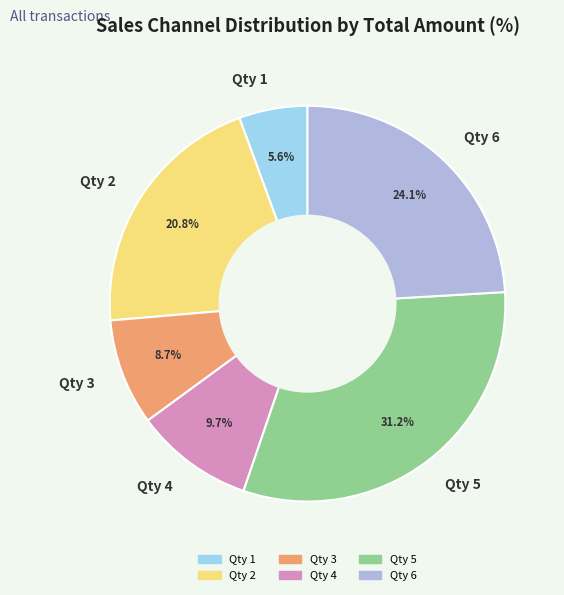

What is the smallest slice in the pie chart?

Qty 1